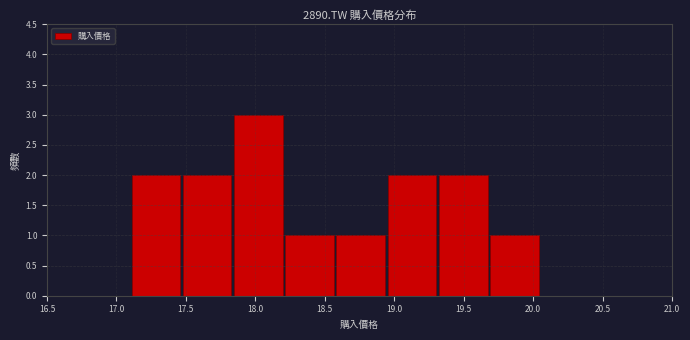

Reading left to right, list every bar in this chart as the range it spans on the x-axis followed by its height. Neither the bar edges nor the heights are printed on the chart, so give them approximately, as read against the axes.

17.10 to 17.45: 2
17.45 to 17.85: 2
17.85 to 18.20: 3
18.20 to 18.60: 1
18.60 to 18.95: 1
18.95 to 19.30: 2
19.30 to 19.70: 2
19.70 to 20.05: 1